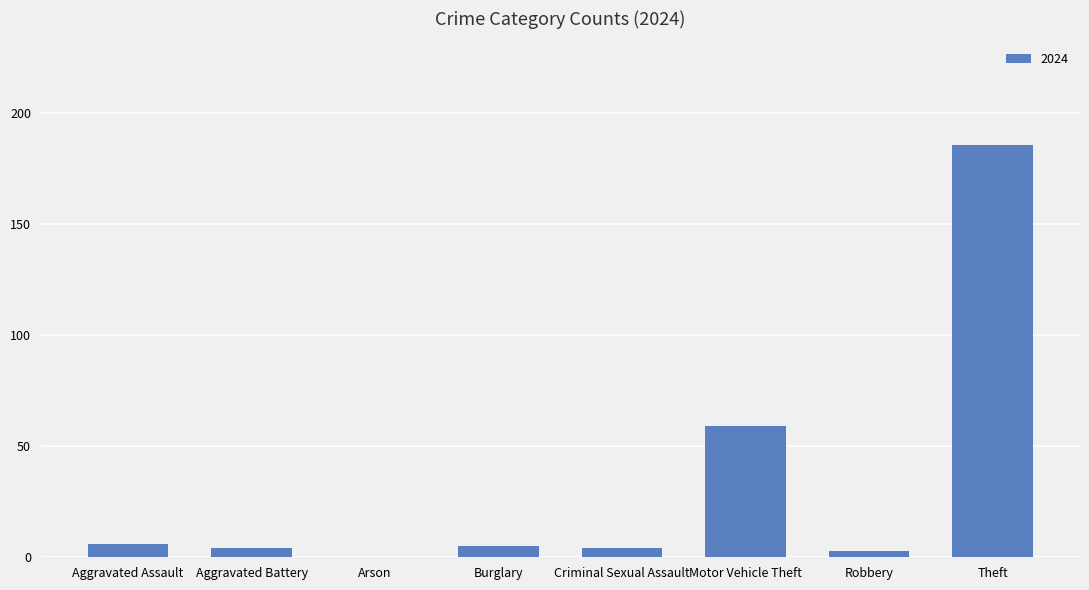

Reading right to left, list all the values displayed in this chart.

Theft=186	Robbery=3	Motor Vehicle Theft=59	Criminal Sexual Assault=4	Burglary=5	Arson=0	Aggravated Battery=4	Aggravated Assault=6